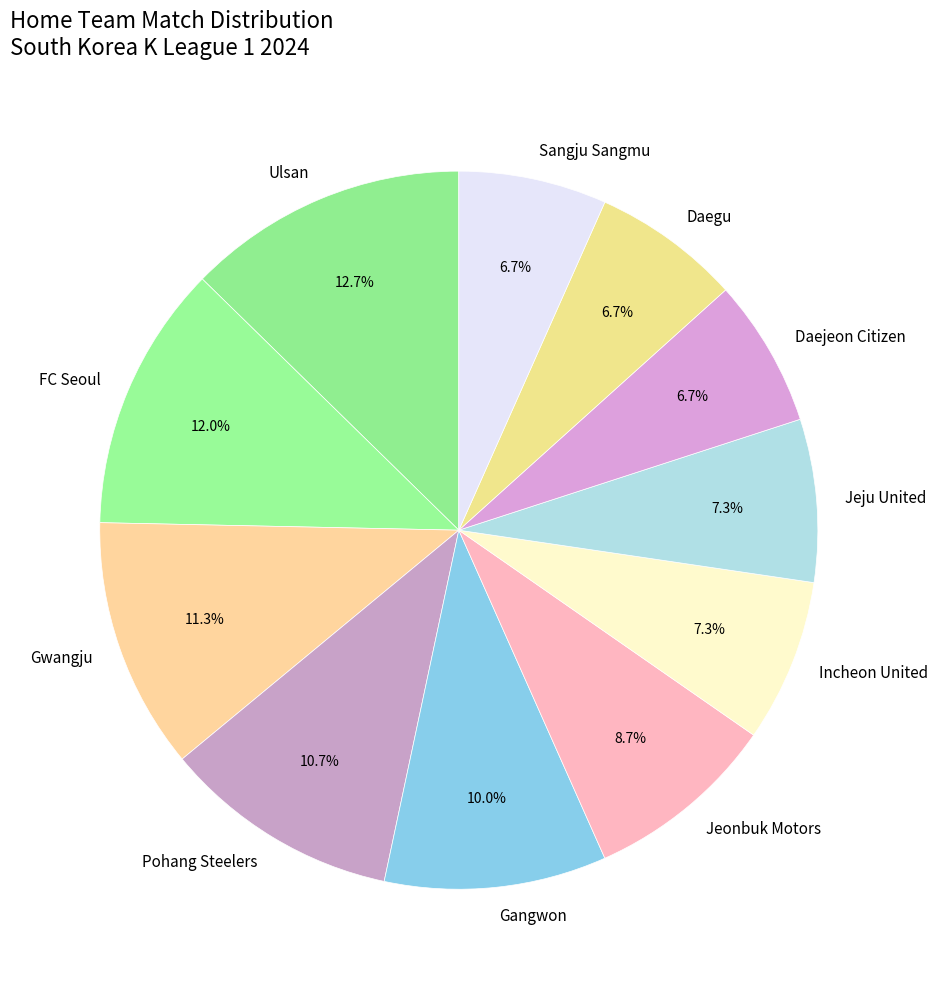

True or false: Jeju United accounts for 7% of the total.

True